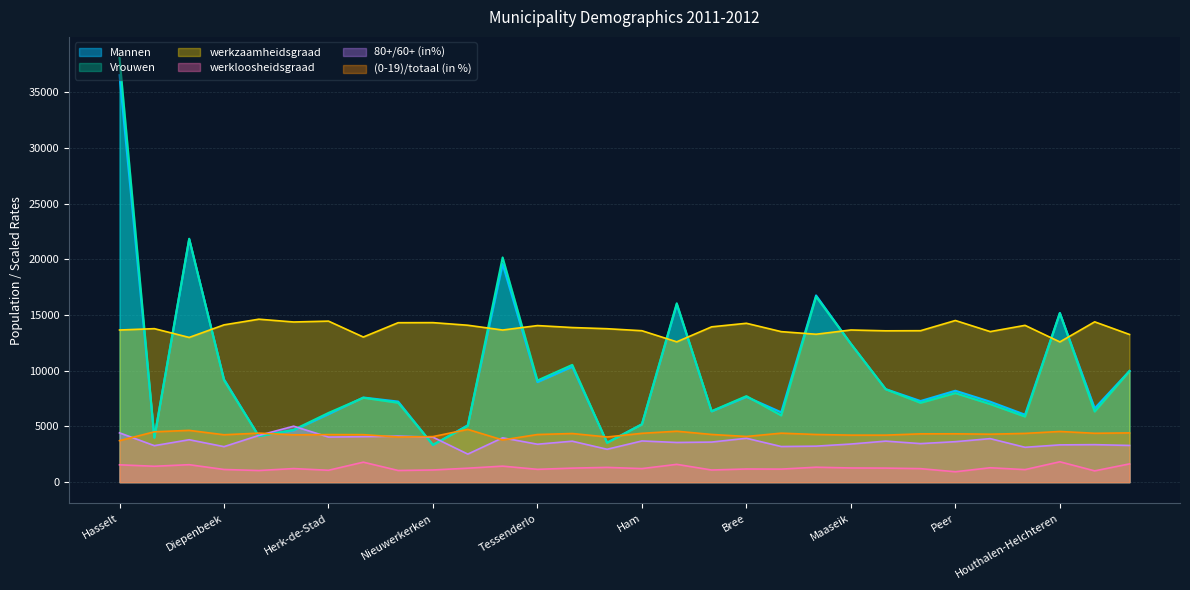

Where is the first local maximum for werkloosheidsgraad?

Beringen